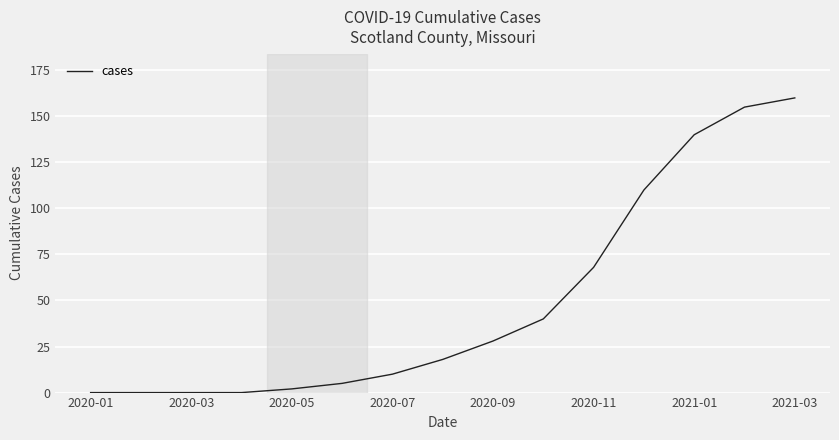

What is the maximum value shown in the chart?

160